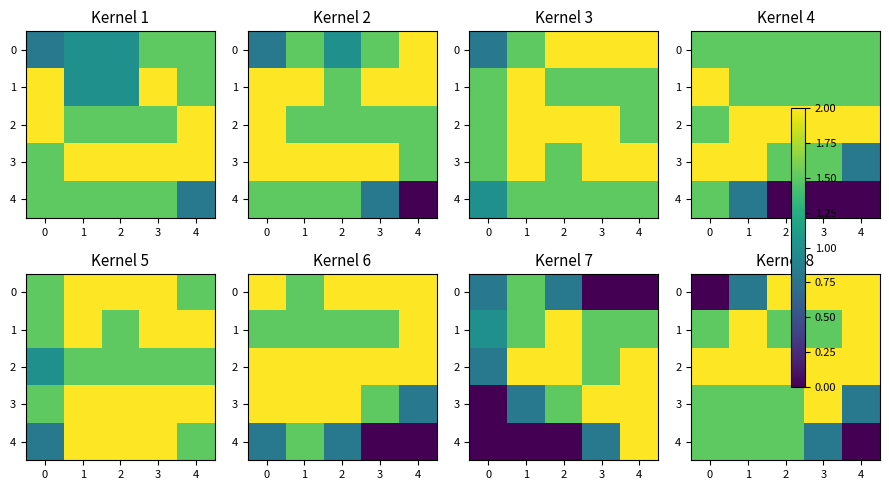

At 1, list the series in order from largest to smallest.

1, 2, 3, 4, 0